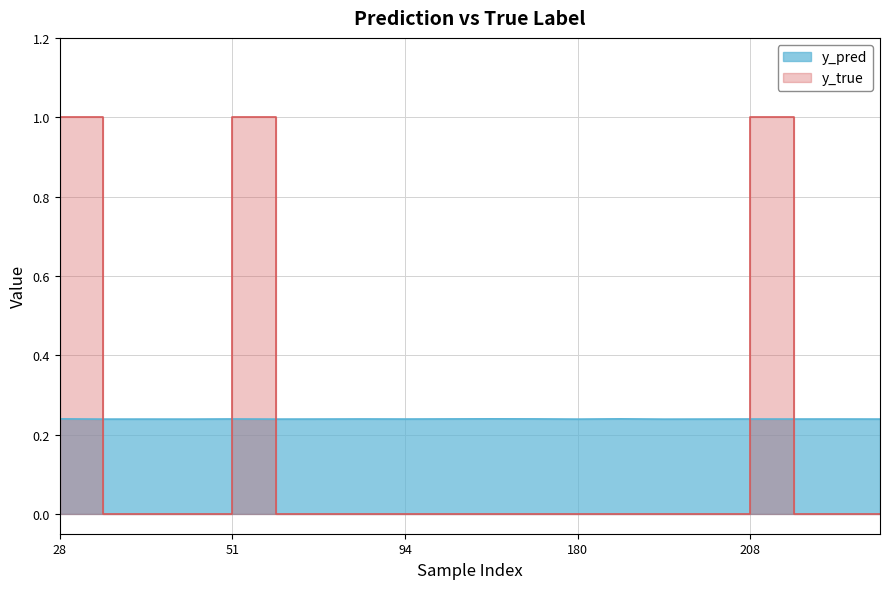

Reading left to right, transcribe all the data shown in this chart.

y_pred: 0.2	0.2	0.2	0.2	0.2	0.2	0.2	0.2	0.2	0.2	0.2	0.2	0.2	0.2	0.2	0.2	0.2	0.2	0.2	0.2
y_true: 1.0	0.0	0.0	0.0	1.0	0.0	0.0	0.0	0.0	0.0	0.0	0.0	0.0	0.0	0.0	0.0	1.0	0.0	0.0	0.0